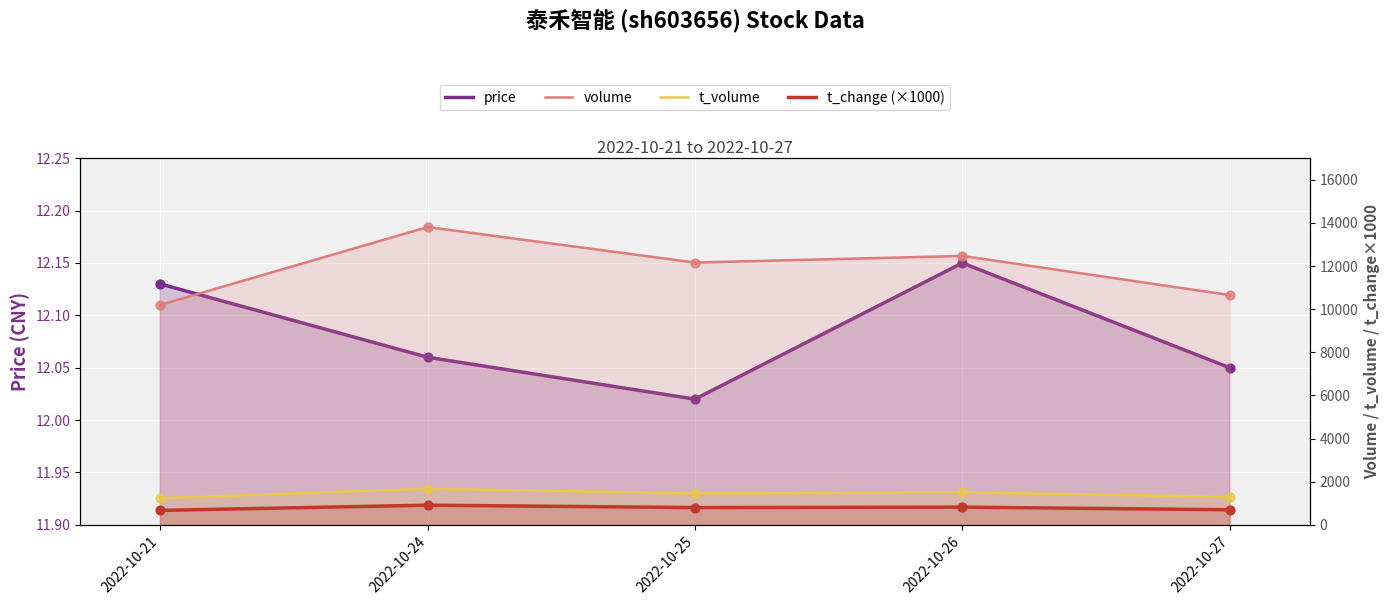

Which series contains the highest Y value?

volume